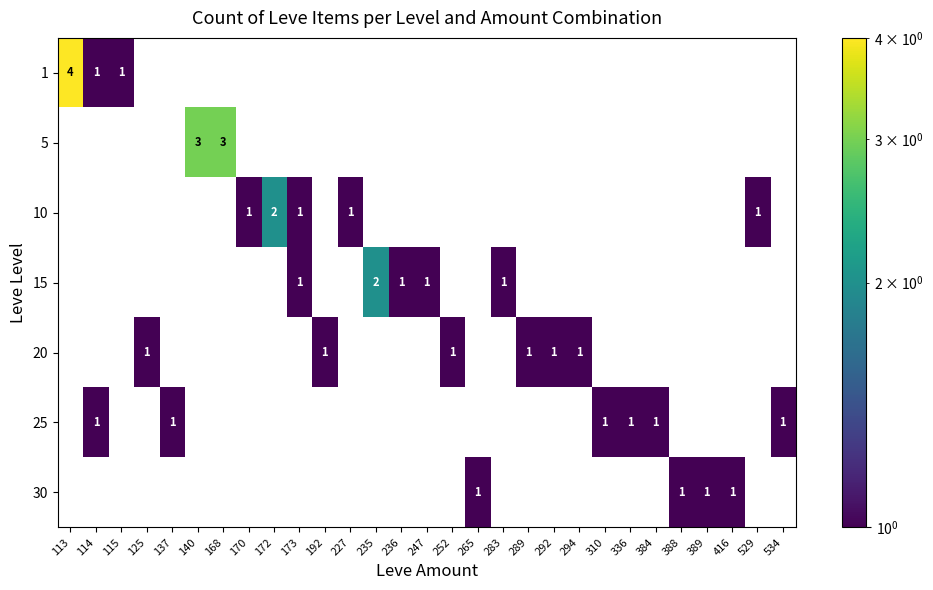

The 20 series shows 1 at 192. True or false?

True